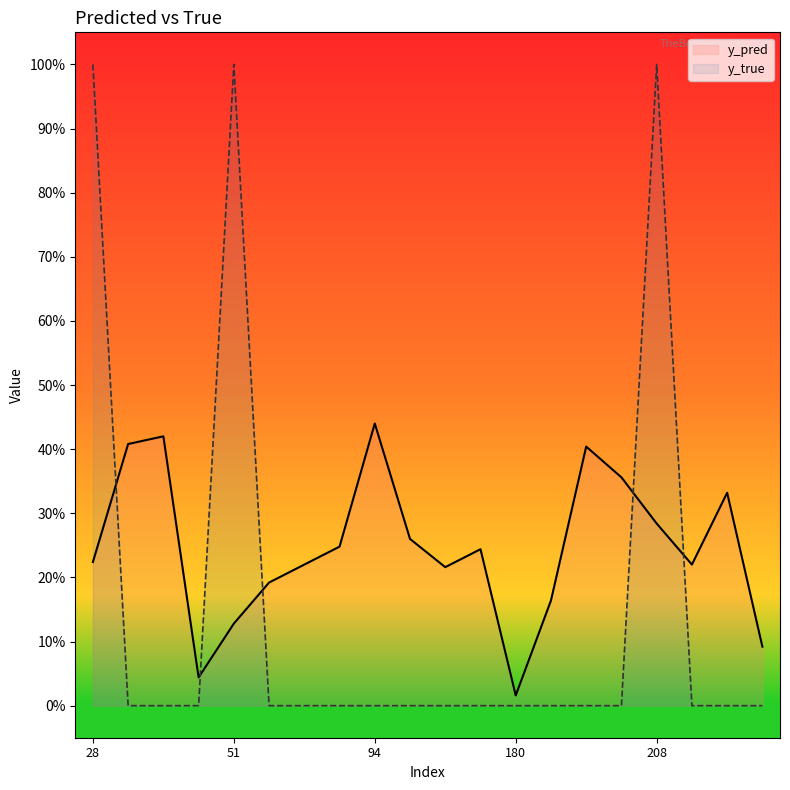

What are all the series names shown in the legend?

y_pred, y_true